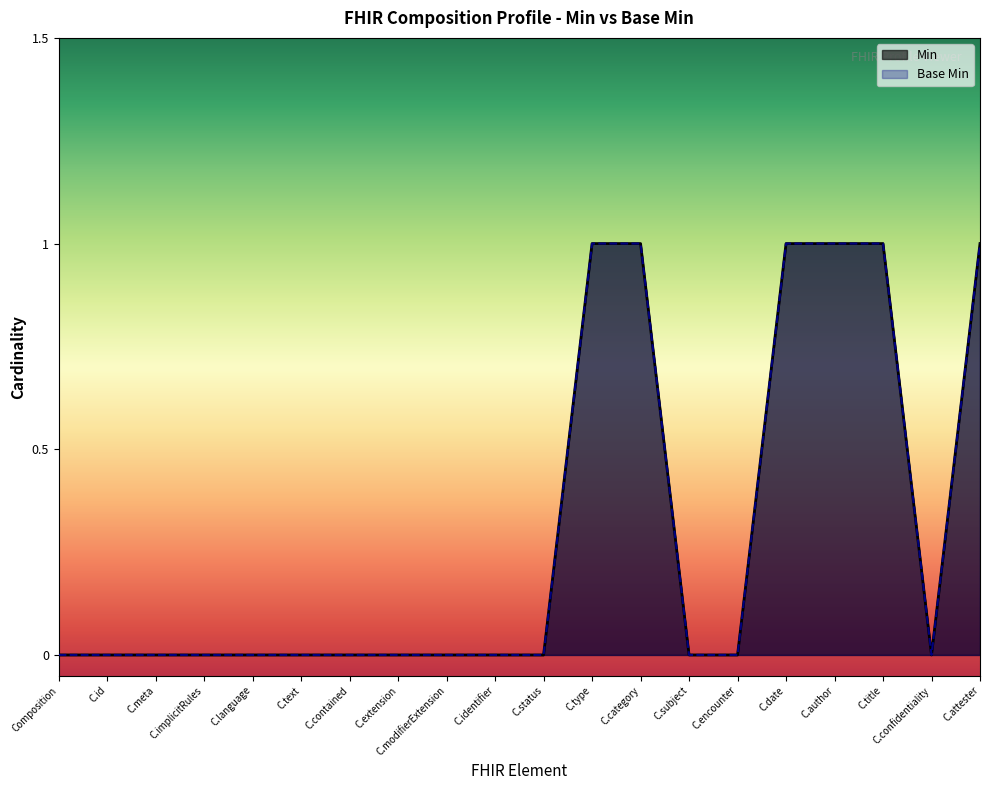

How many lines are shown in the chart?

2